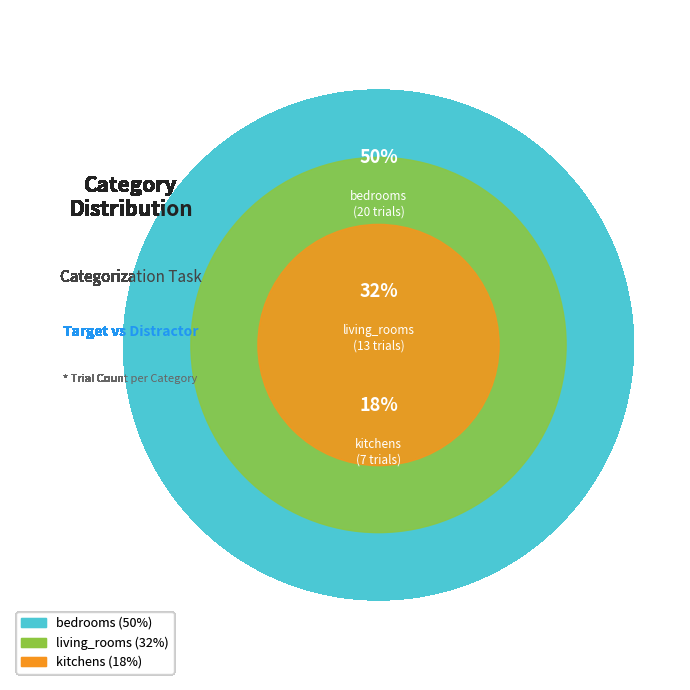

Does any single category account for the majority?

No